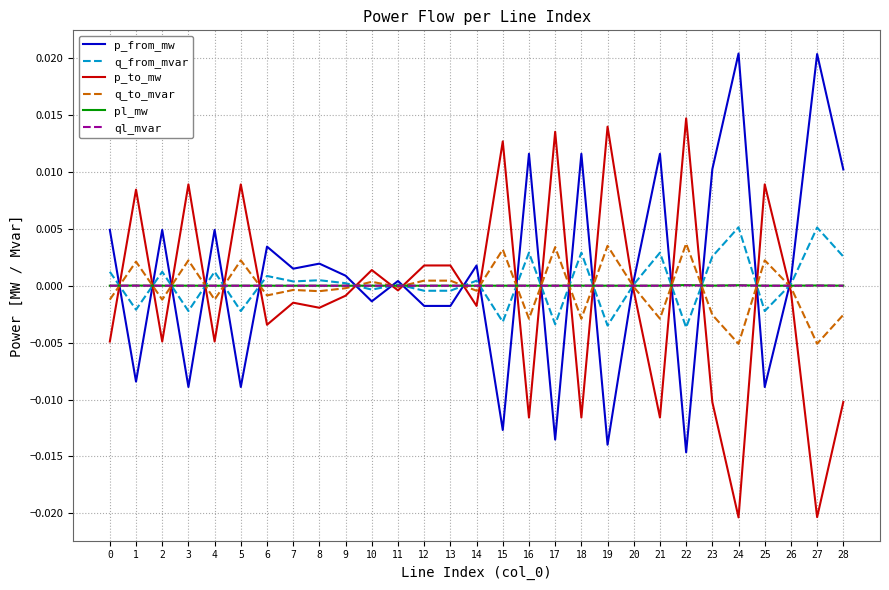

True or false: q_from_mvar has a value of -0.0 at 22.

True